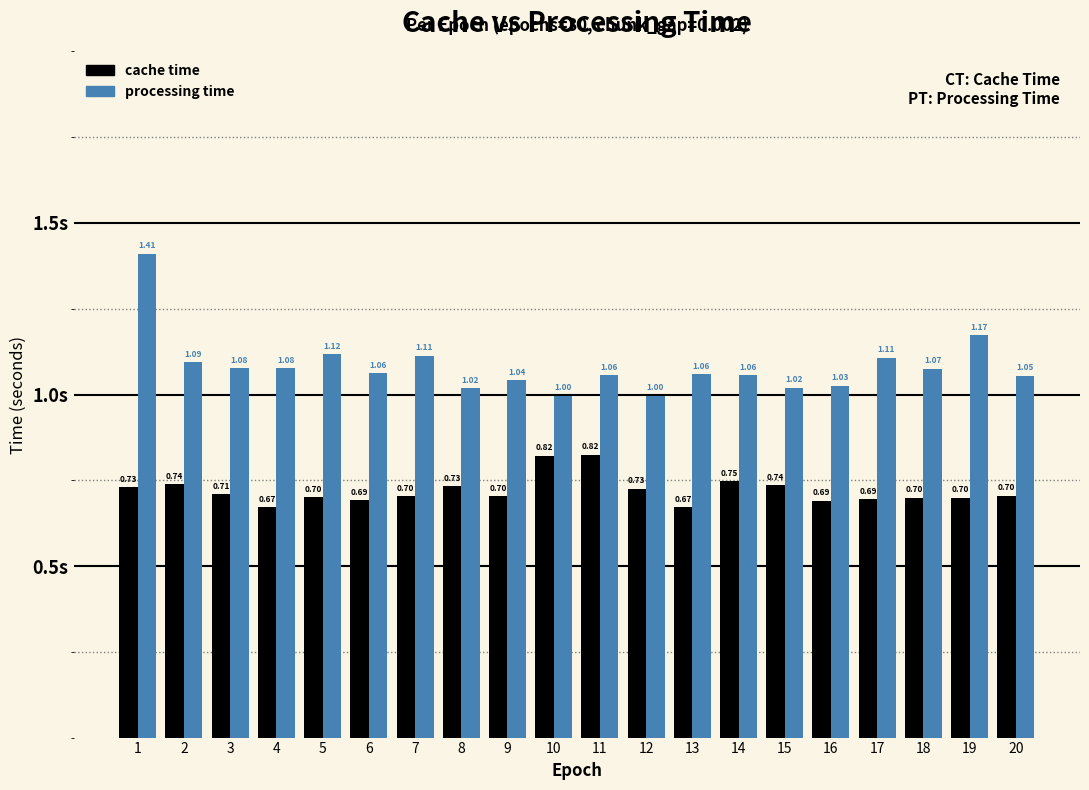

How many values in the processing time series are below 1?

2